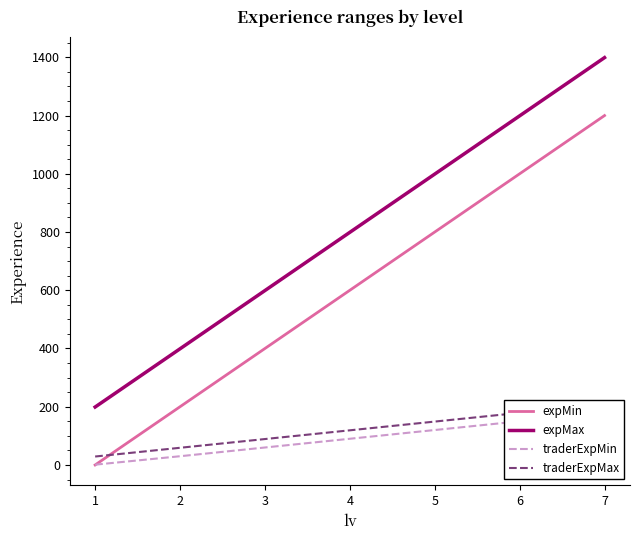

Reading left to right, what are all the values shown in this chart?

expMin: 0	200	400	600	800	1000	1200
expMax: 199	399	599	799	999	1199	1399
traderExpMin: 1	30	60	90	120	150	180
traderExpMax: 29	59	89	119	149	179	209